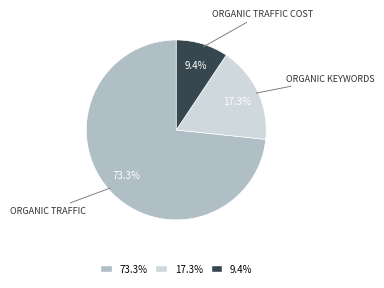

To the nearest percent, what is the average slice percentage?

33%